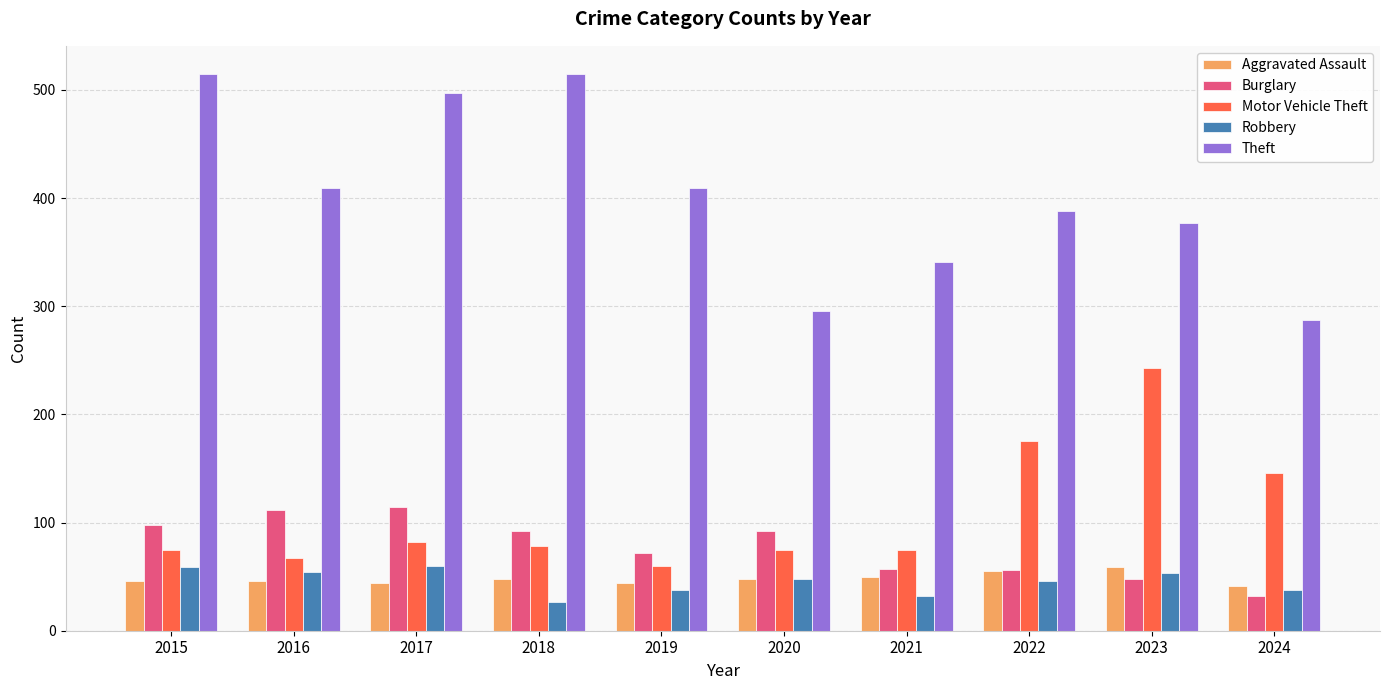

True or false: Burglary has a value of 40 at 2021.

False